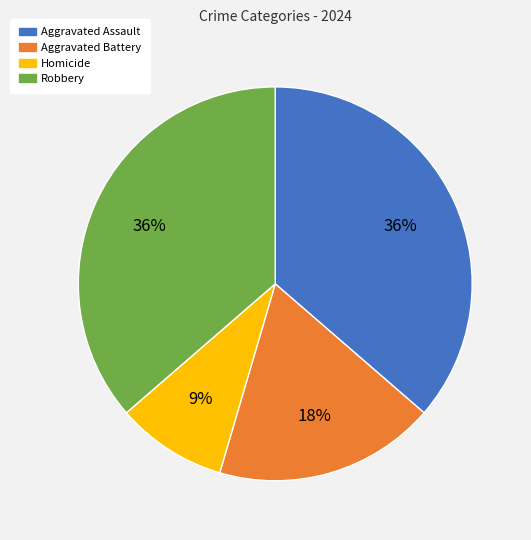

Combined, do Aggravated Battery and Robbery account for over 50%?

Yes